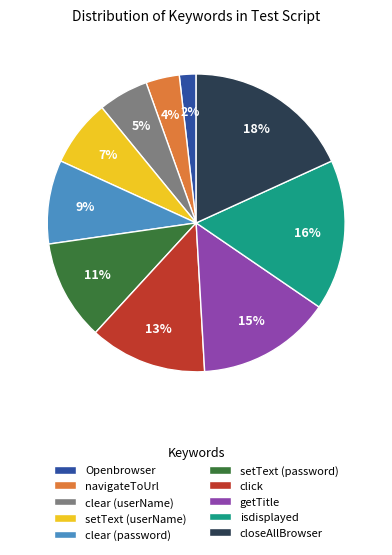

Which category has the biggest portion of the pie?

closeAllBrowser